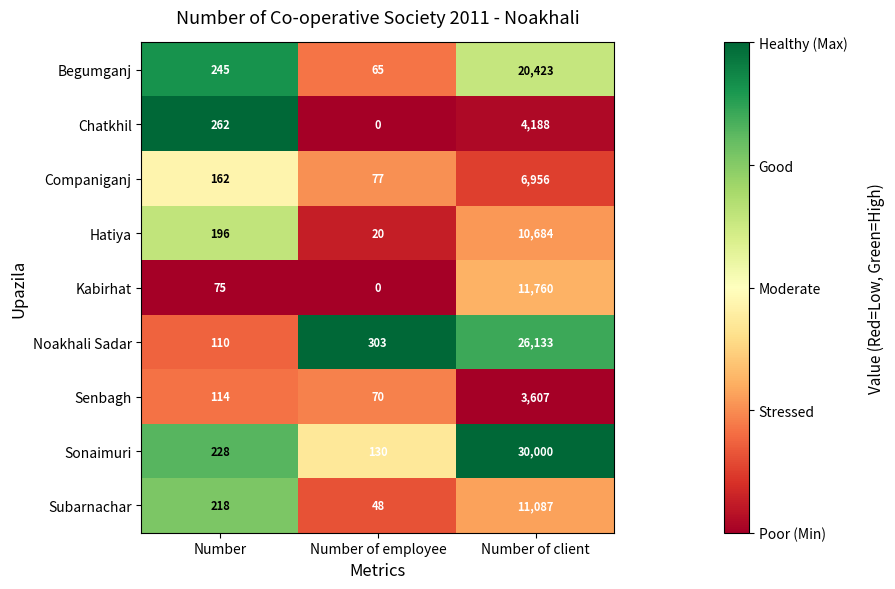

What is the spread (max minus min) of values at Number of employee?

303